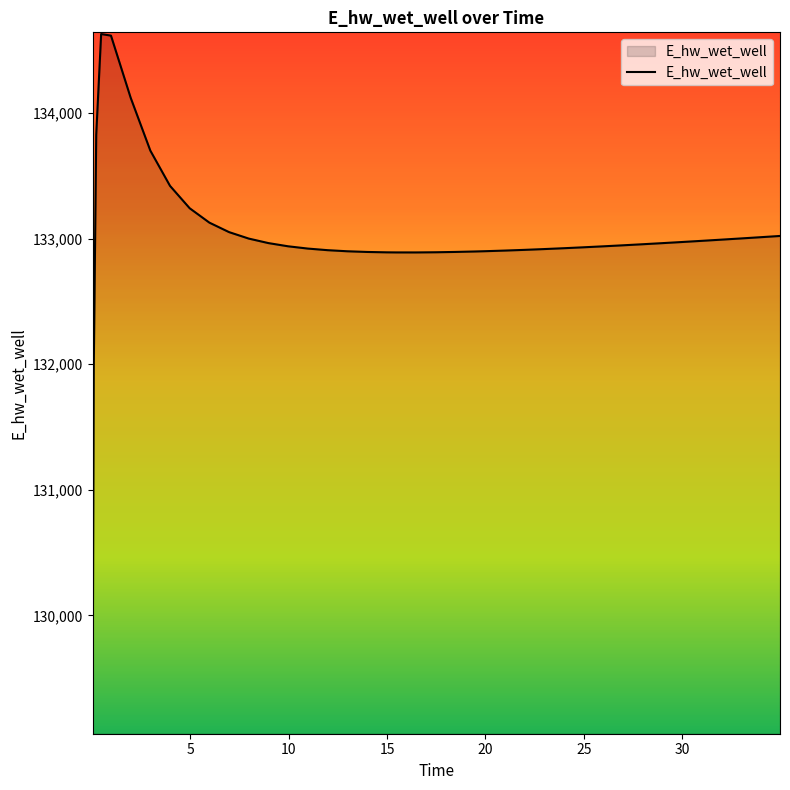

What is the difference between the maximum and minimum values?

5557.7